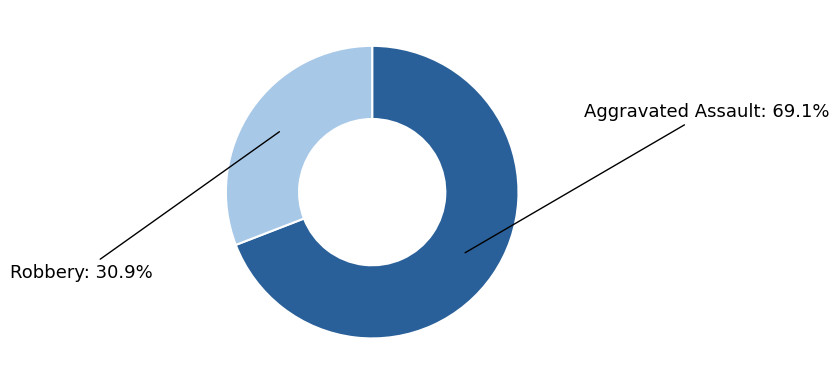

Does any single category account for the majority?

Yes